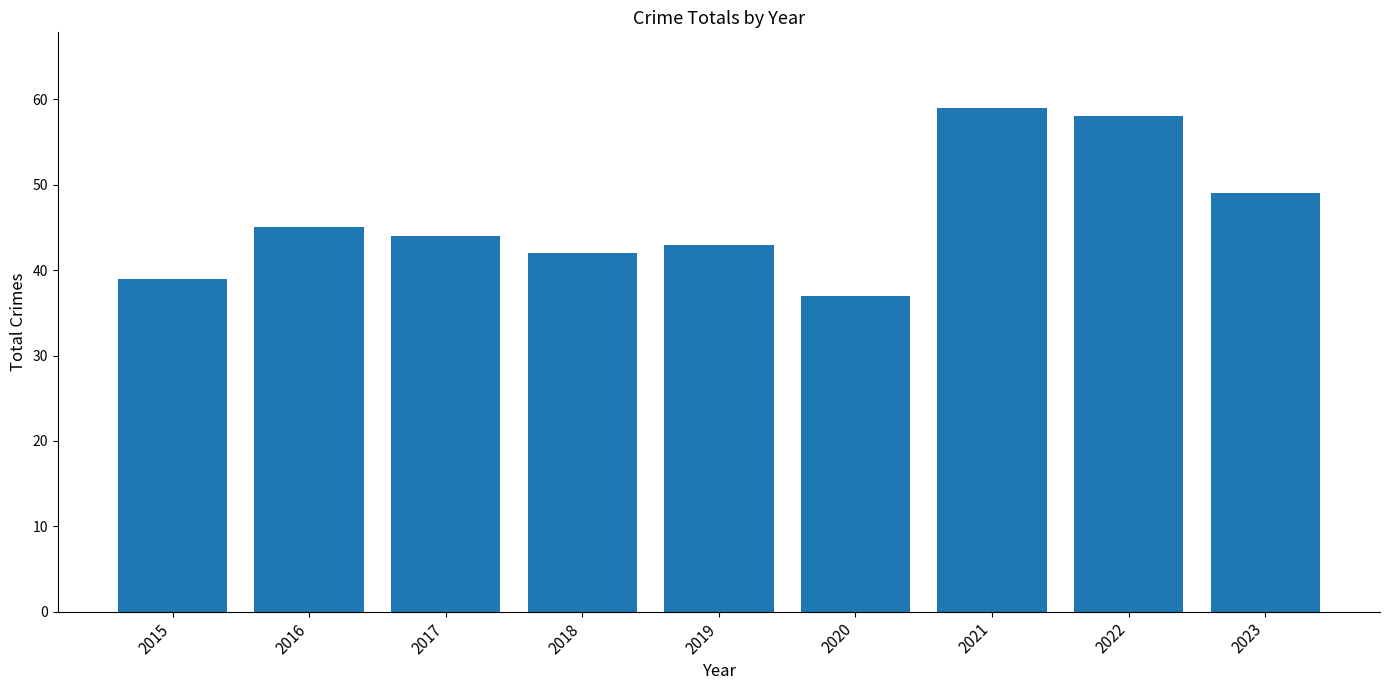

Reading left to right, extract all data points from this chart.

39	45	44	42	43	37	59	58	49